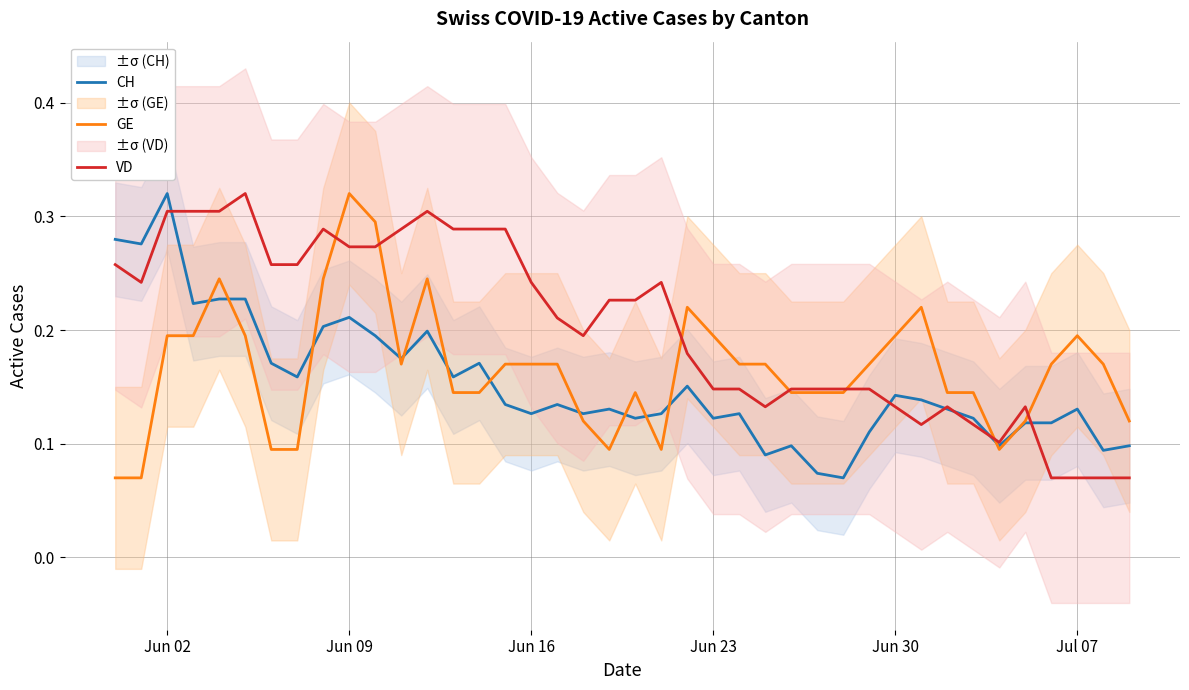

How many VD values are between 0 and 1?

40